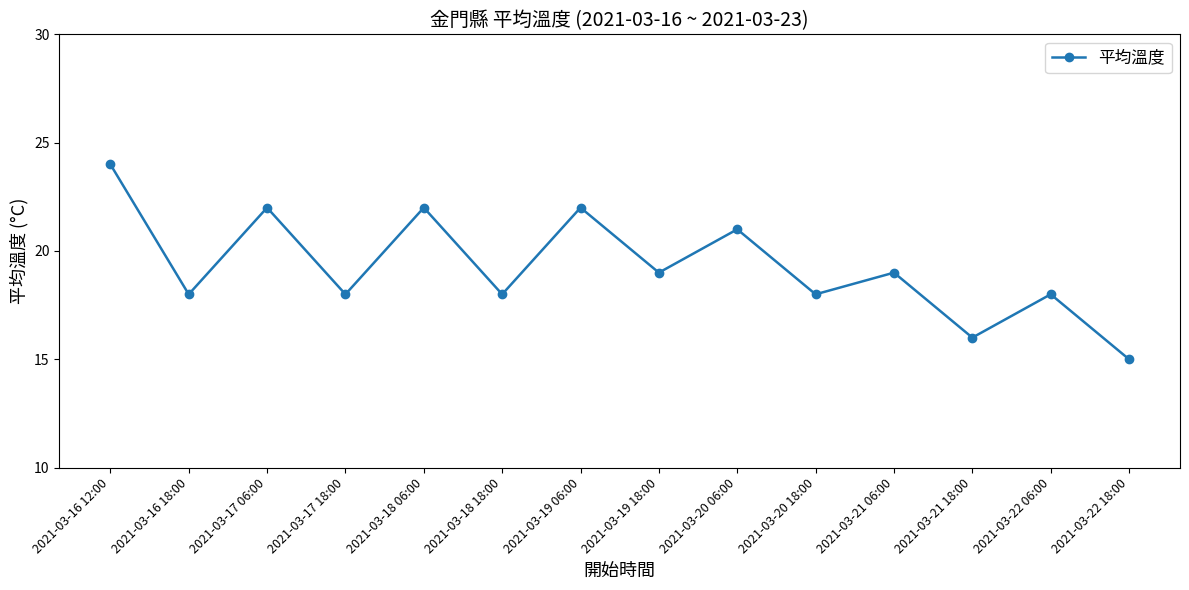

What is the change in value from 2021-03-16 18:00 to 2021-03-20 06:00?

+3